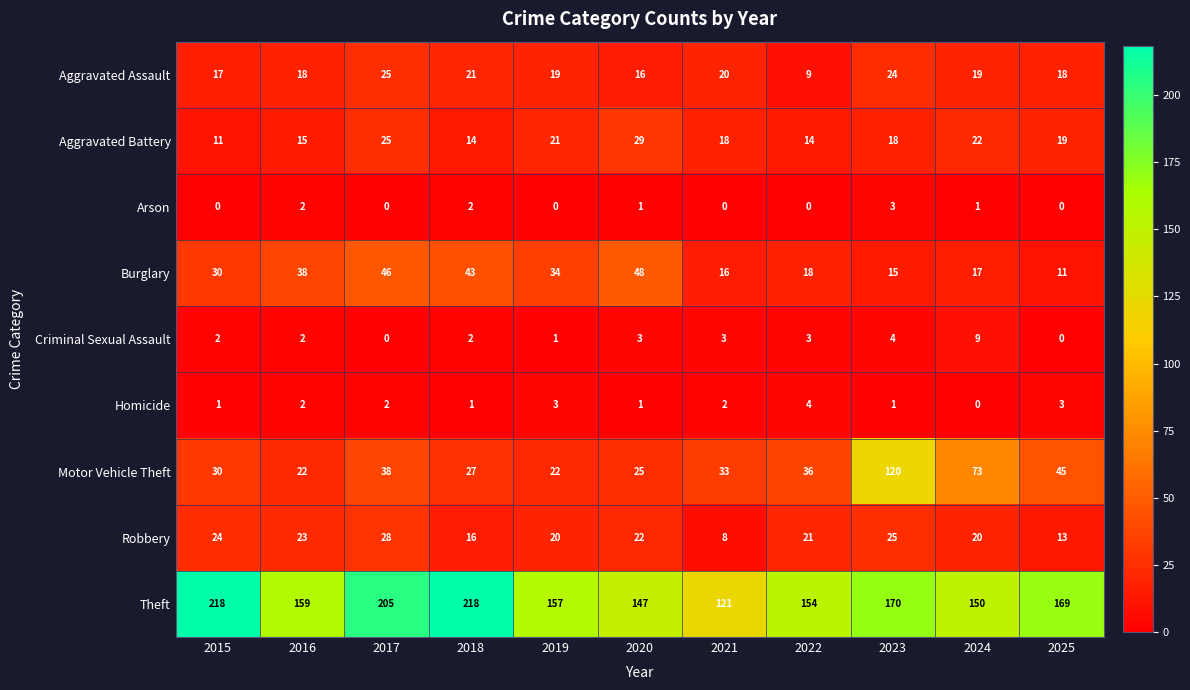

True or false: Robbery has a value of 11 at 2017.

False